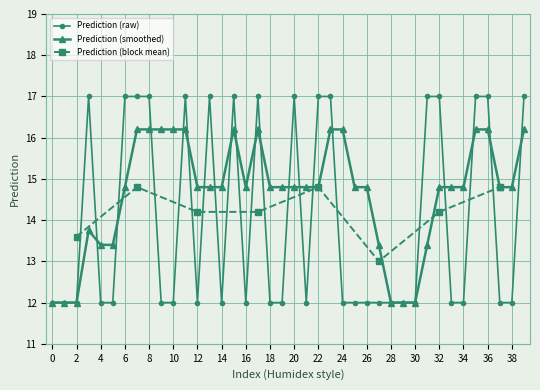

Where is the first local maximum?

3